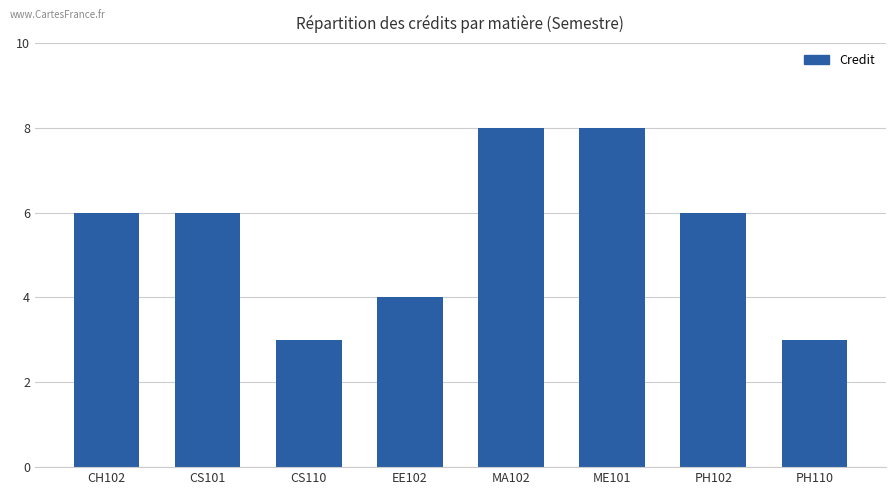

What is the maximum value shown in the chart?

8